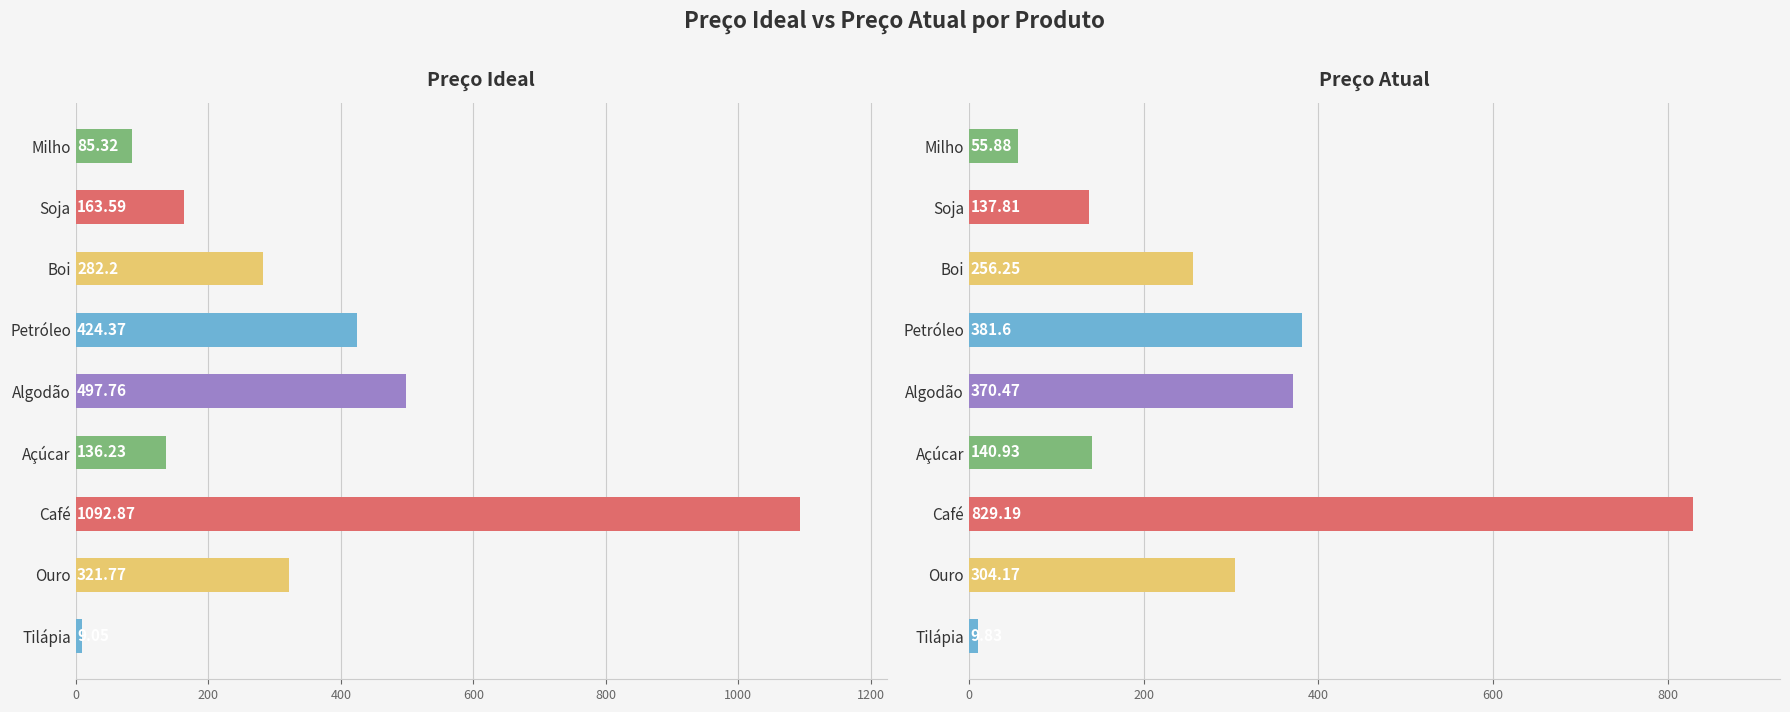

What is the maximum value for Preço Ideal?

1092.9